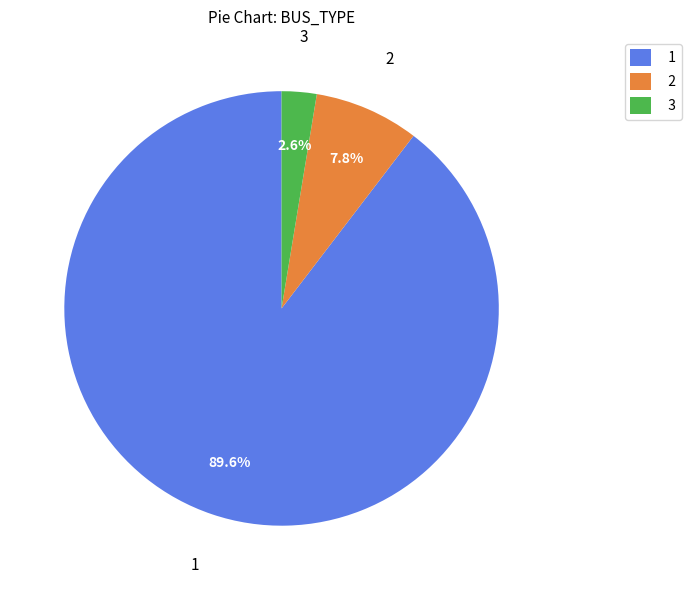

What portion of the pie excludes 2?

92.2%